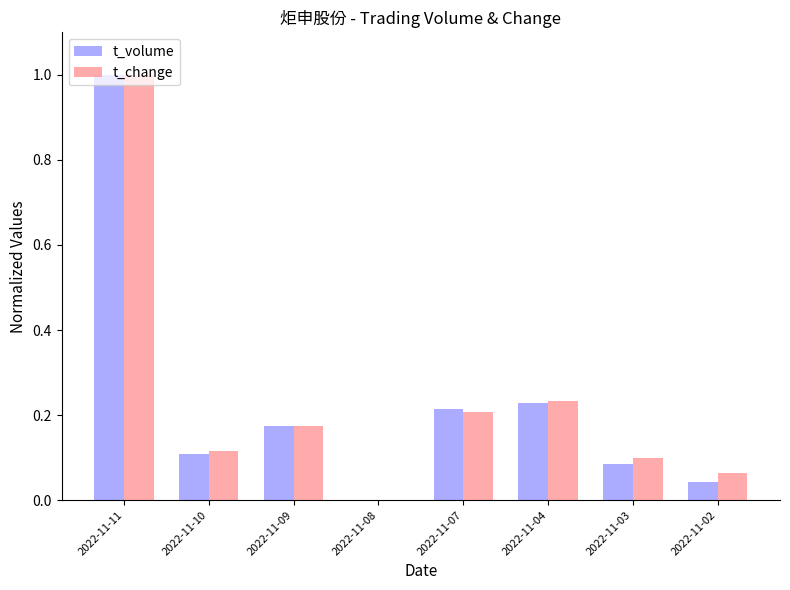

Are the bars grouped side by side (vs. stacked)?

Yes